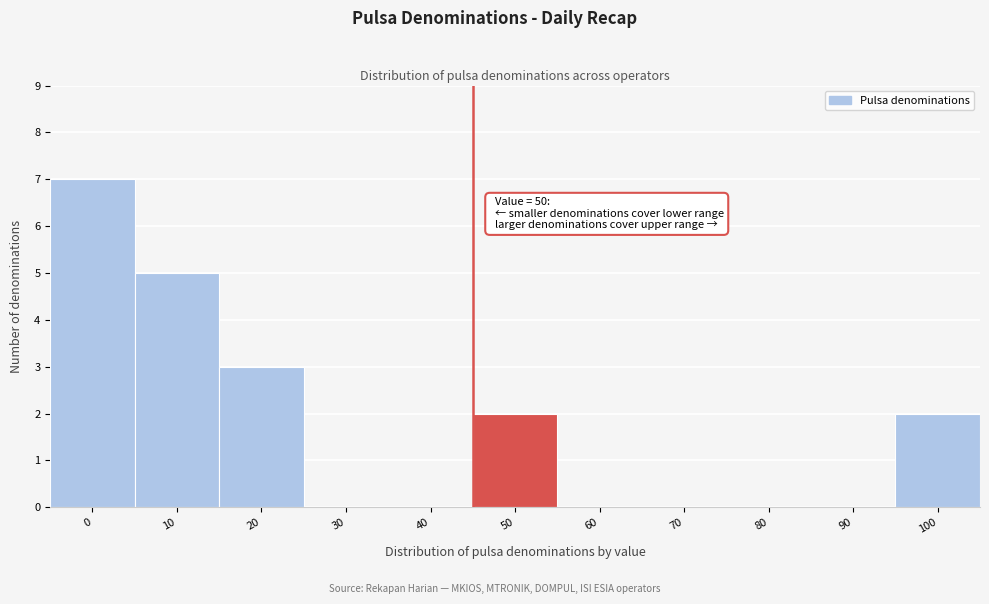

Reading left to right, what are all the values shown in this chart?

0=7	10=5	20=3	30=0	40=0	50=2	60=0	70=0	80=0	90=0	100=2